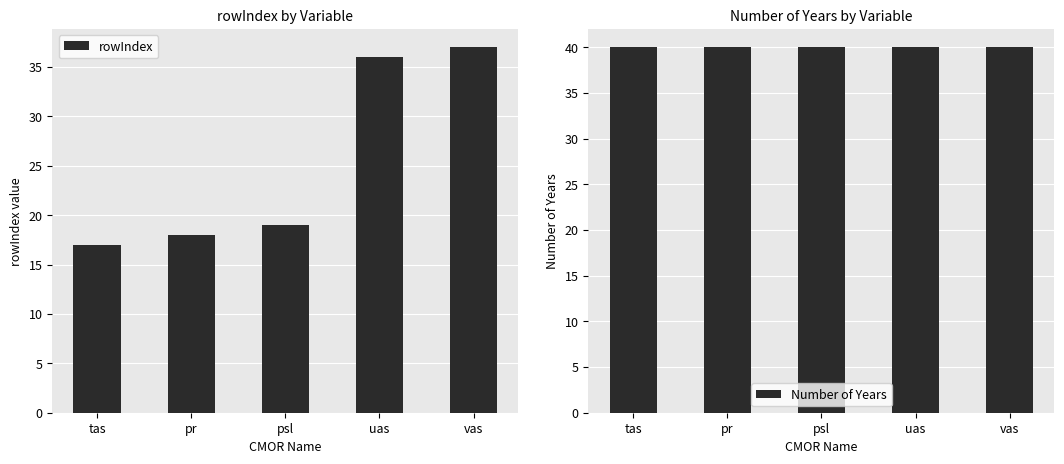

What is the sum of all rowIndex values?

127